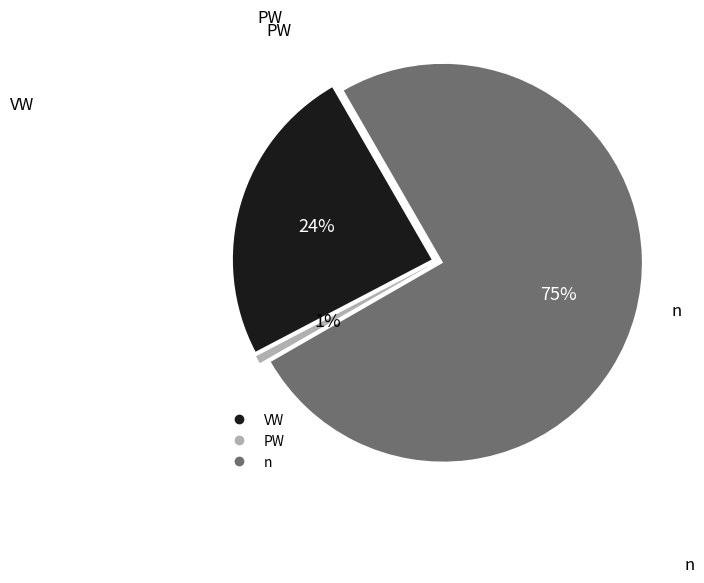

The VW slice represents 36% of the pie. True or false?

False